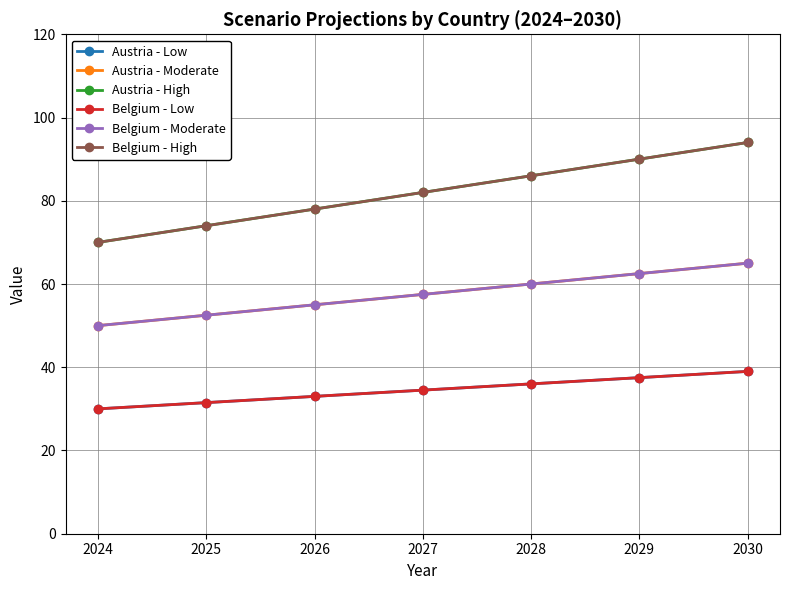

Which category has the highest value in the Belgium - High series?

2030